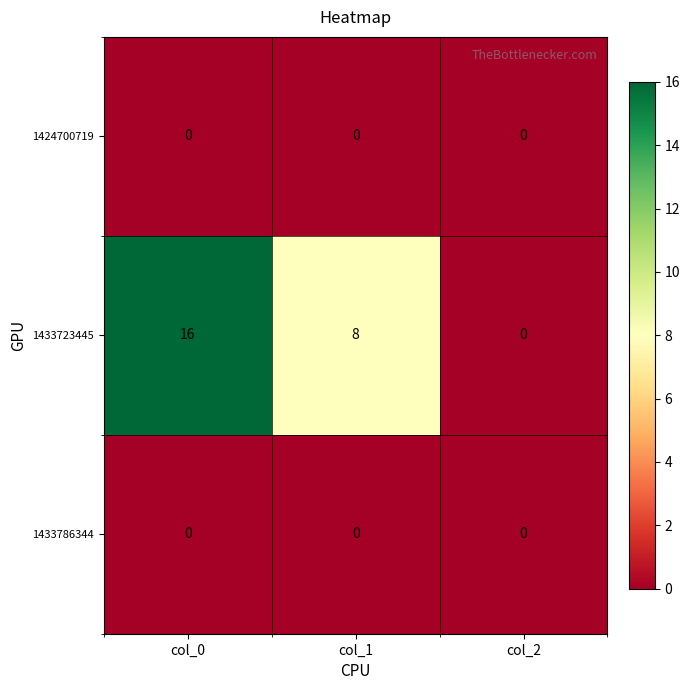

The 1433723445 series shows 7 at col_0. True or false?

False